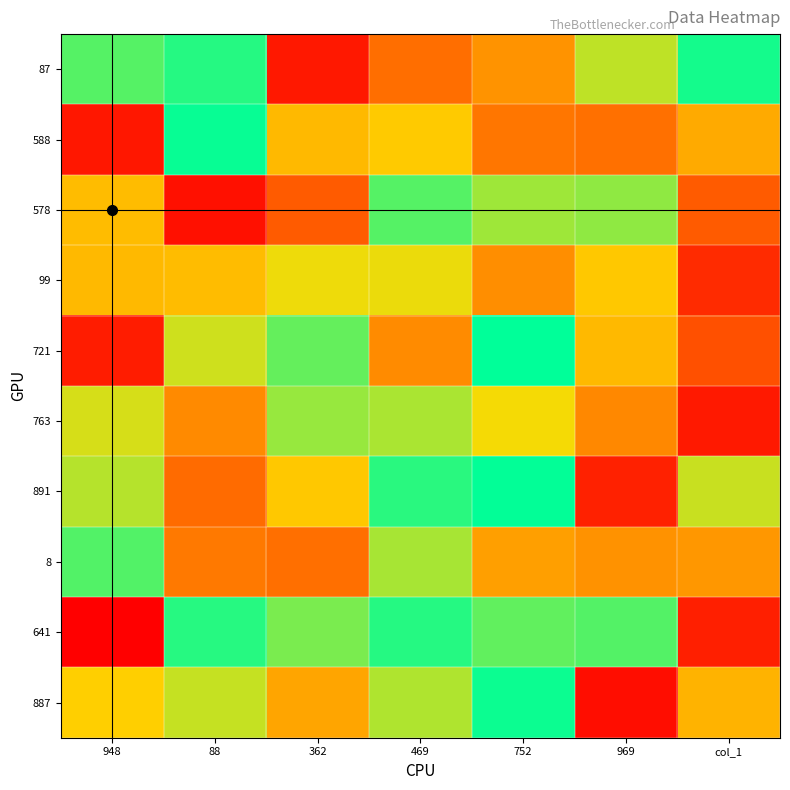

At which category is the sum across all series the highest?

469